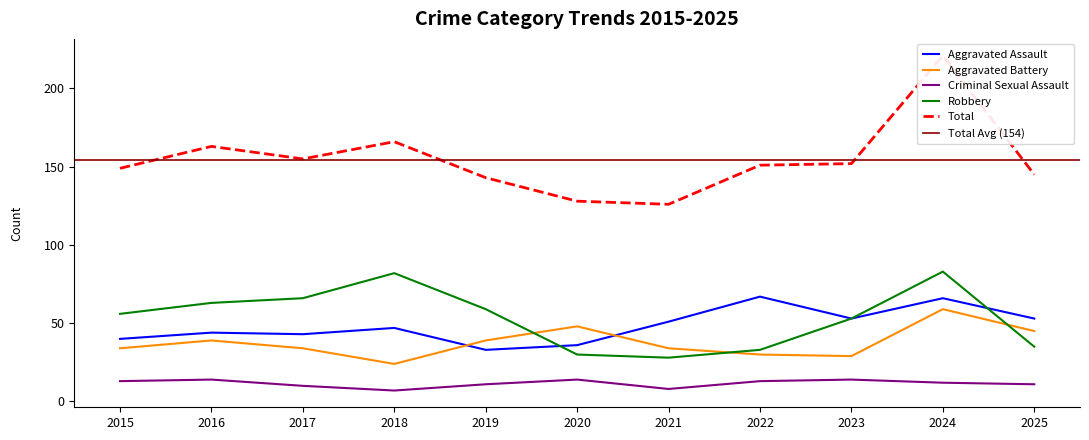

Reading left to right, what are all the values shown in this chart?

Aggravated Assault: 2015=40	2016=44	2017=43	2018=47	2019=33	2020=36	2021=51	2022=67	2023=53	2024=66	2025=53
Aggravated Battery: 2015=34	2016=39	2017=34	2018=24	2019=39	2020=48	2021=34	2022=30	2023=29	2024=59	2025=45
Criminal Sexual Assault: 2015=13	2016=14	2017=10	2018=7	2019=11	2020=14	2021=8	2022=13	2023=14	2024=12	2025=11
Robbery: 2015=56	2016=63	2017=66	2018=82	2019=59	2020=30	2021=28	2022=33	2023=53	2024=83	2025=35
Total: 2015=149	2016=163	2017=155	2018=166	2019=143	2020=128	2021=126	2022=151	2023=152	2024=221	2025=145